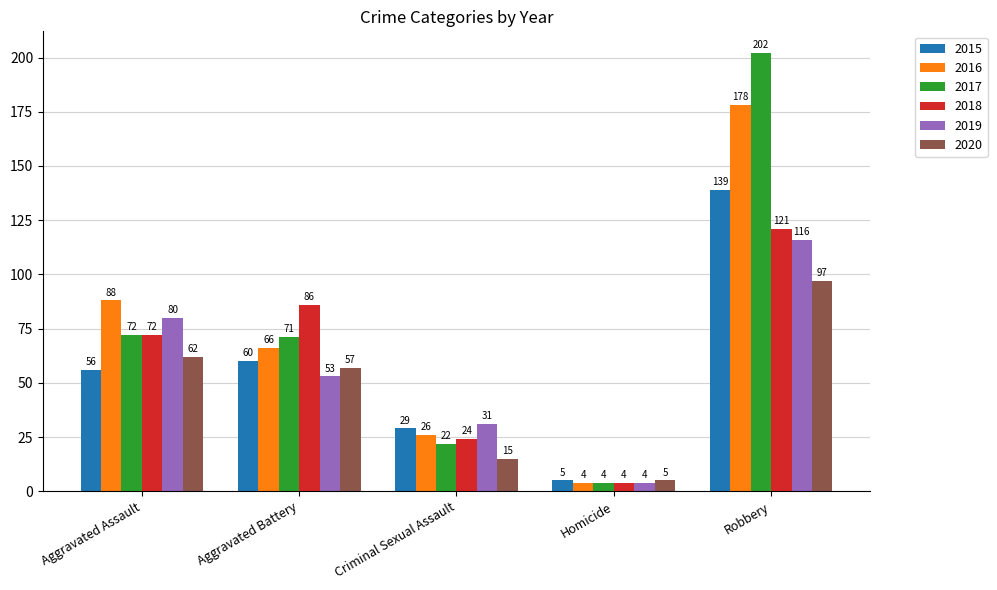

Reading left to right, list all the values displayed in this chart.

2015: 56	60	29	5	139
2016: 88	66	26	4	178
2017: 72	71	22	4	202
2018: 72	86	24	4	121
2019: 80	53	31	4	116
2020: 62	57	15	5	97